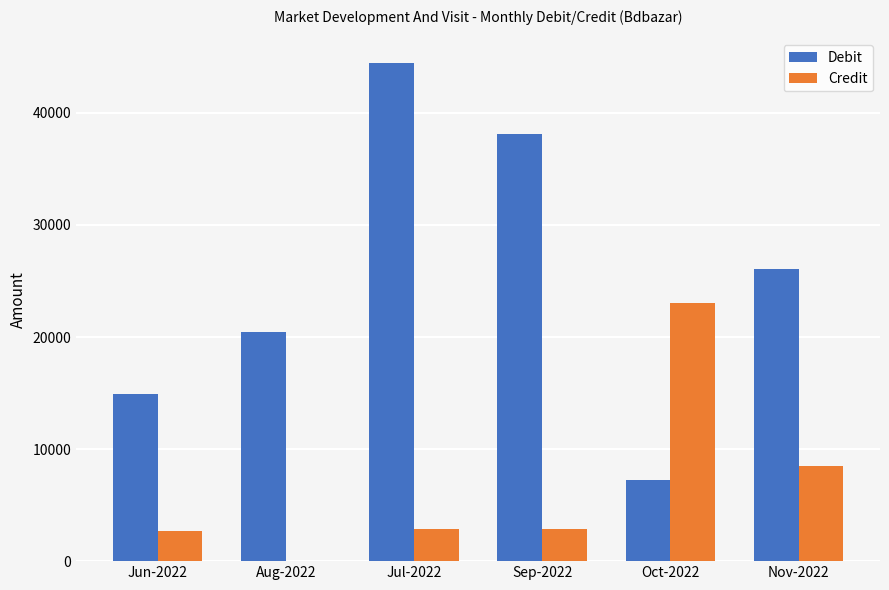

Between Jul-2022 and Sep-2022, which series saw the biggest shift?

Debit